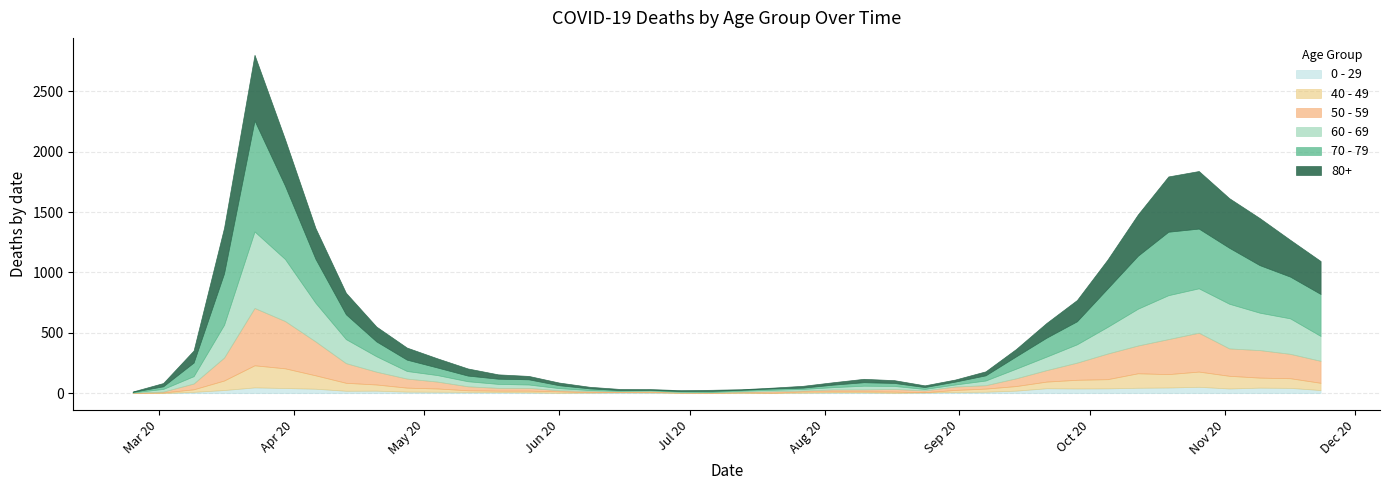

The value of 70 - 79 at 2020-11-09 is 394. True or false?

True